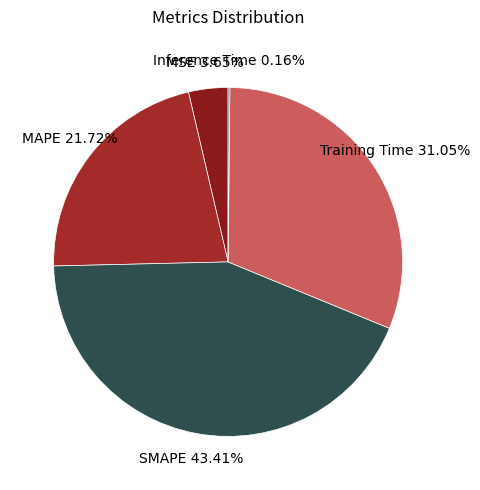

Do MAPE and MSE together represent more than half of the pie?

No